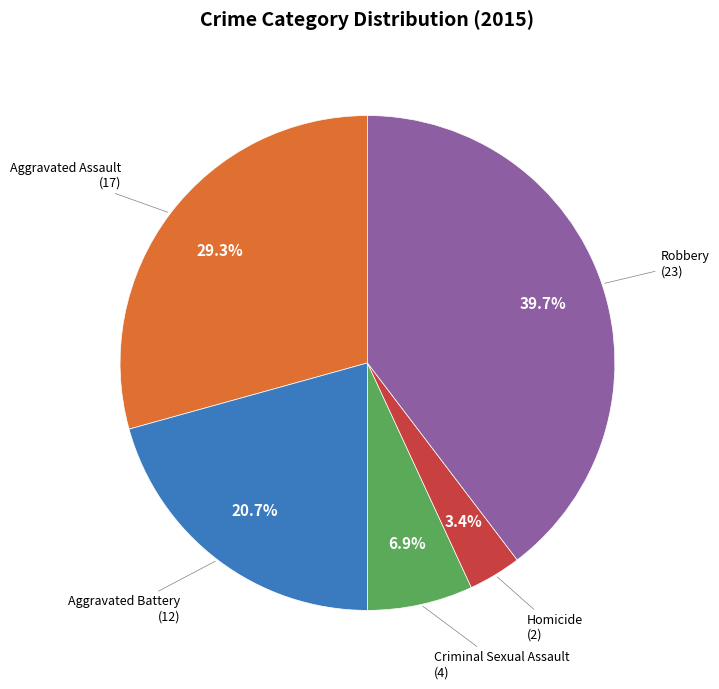

How many slices are in this pie chart?

5